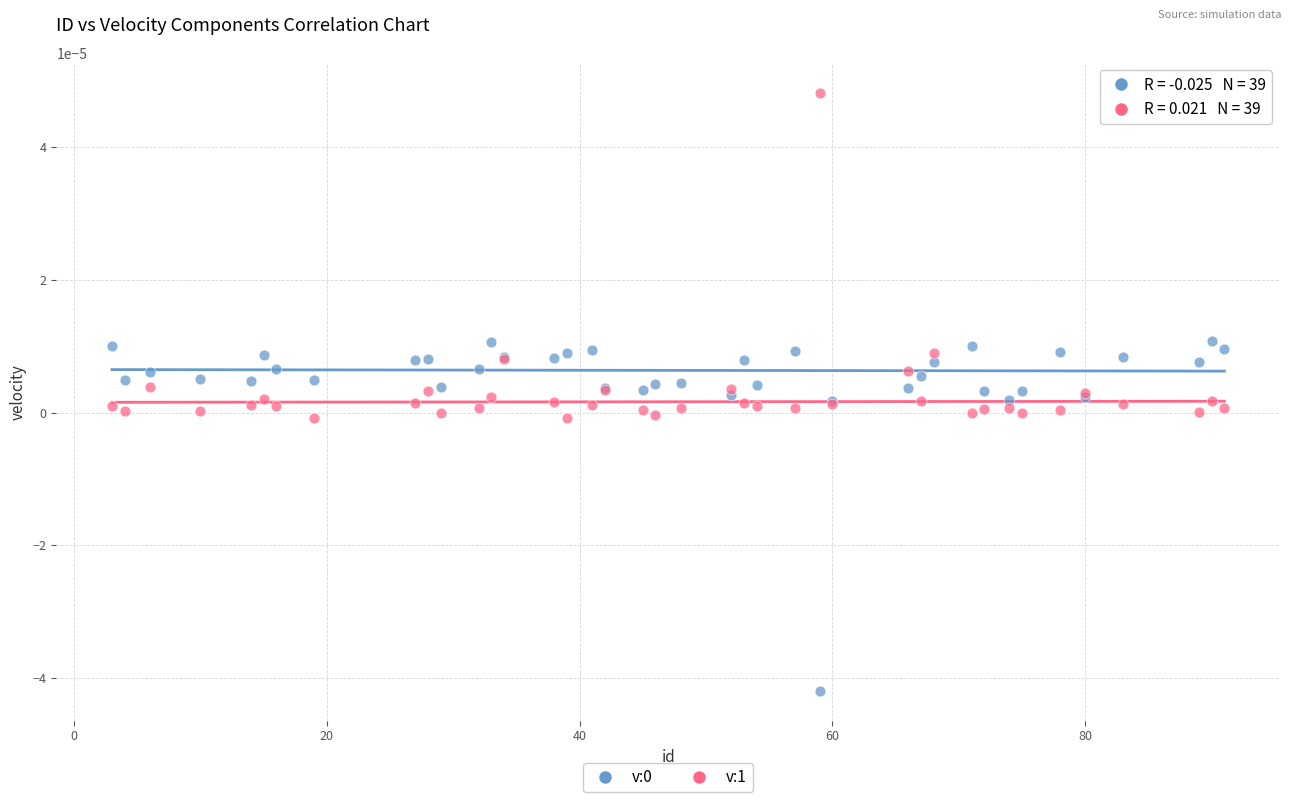

Which series contains the highest Y value?

v:1